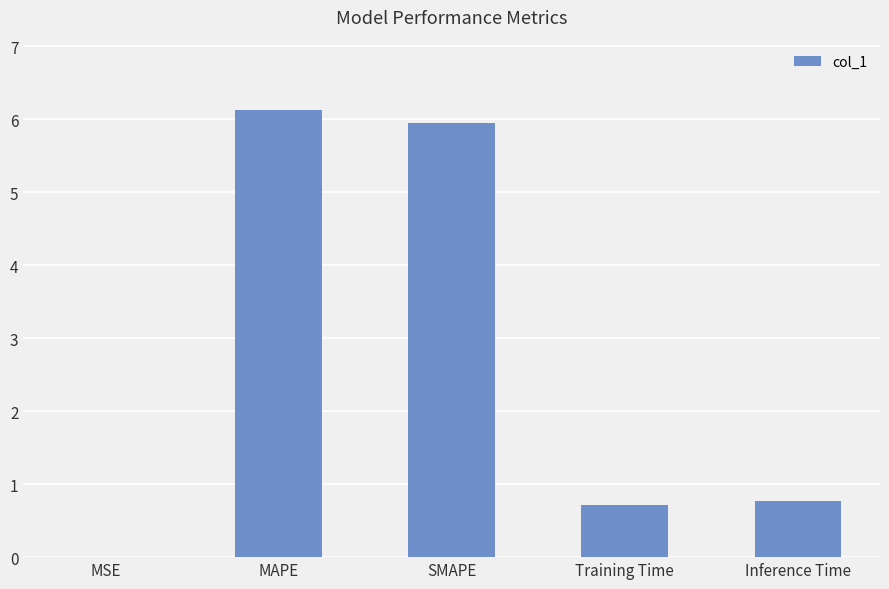

The chart shows a value of 6.0 at SMAPE. True or false?

True